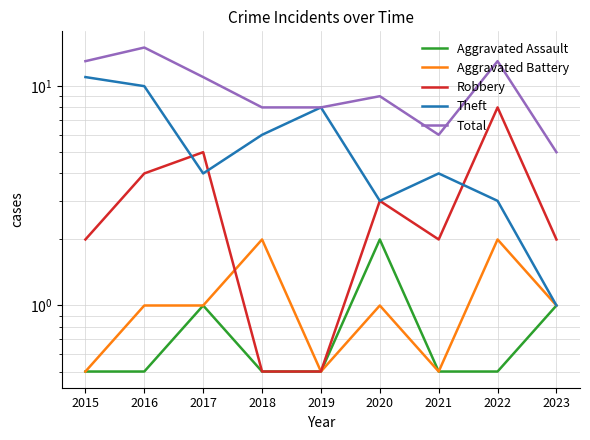

Does the chart display data point markers on the line(s)?

No